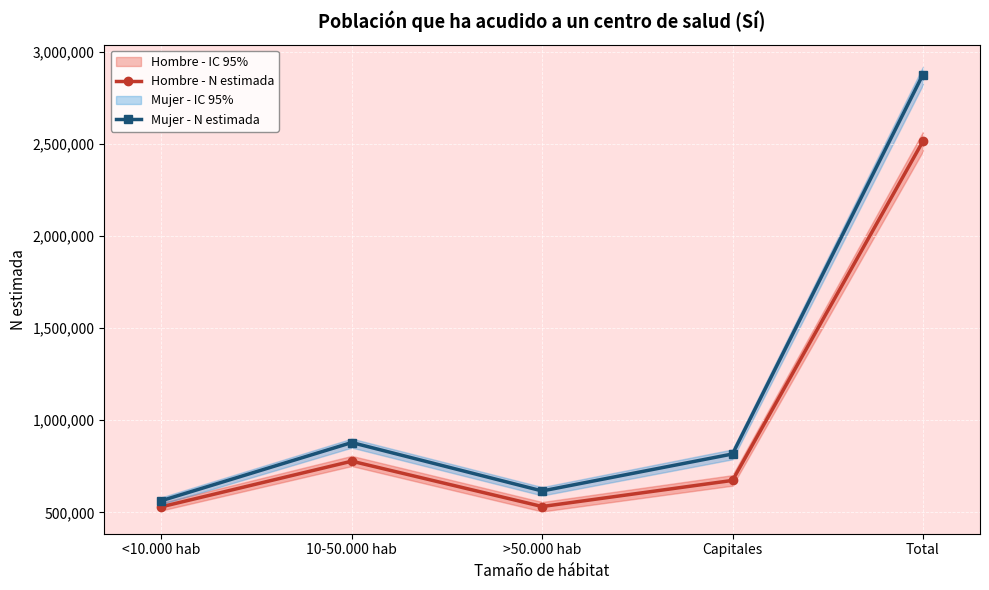

What is the minimum value for Mujer - N estimada?

563424